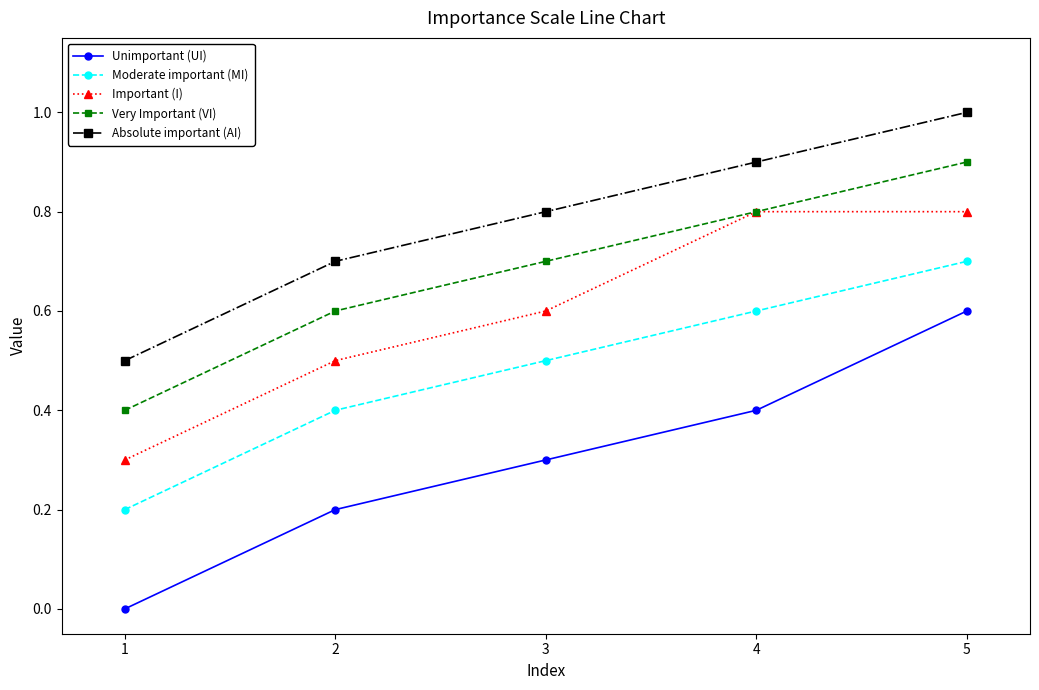

The Important (I) series shows 0.6 at 3. True or false?

True